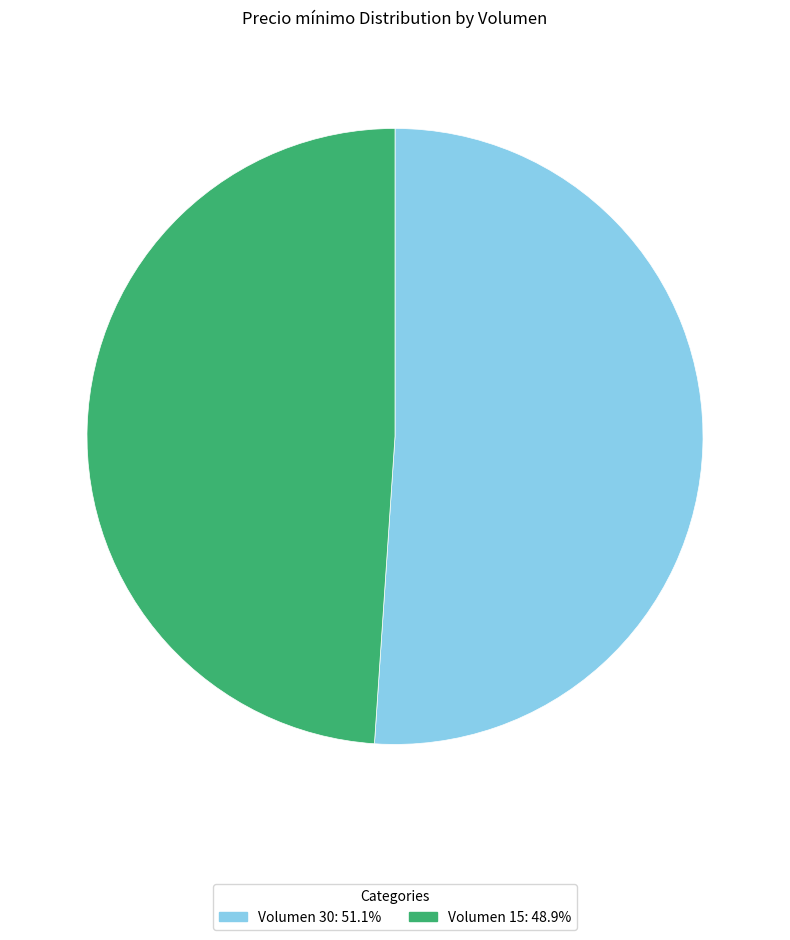

Is it true that Volumen 30 is 61% of the pie?

False